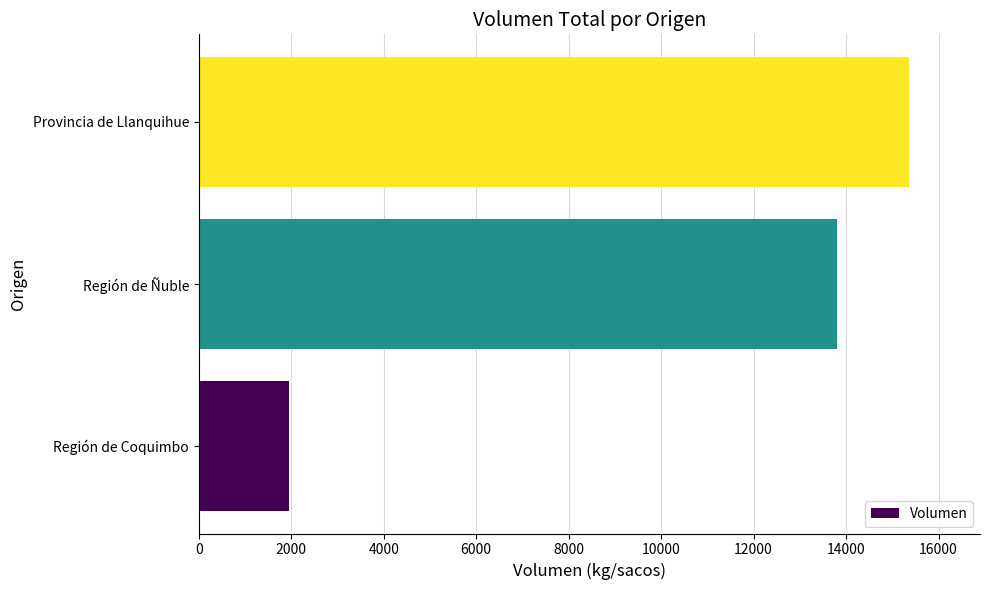

Count the number of data series in this chart.

1